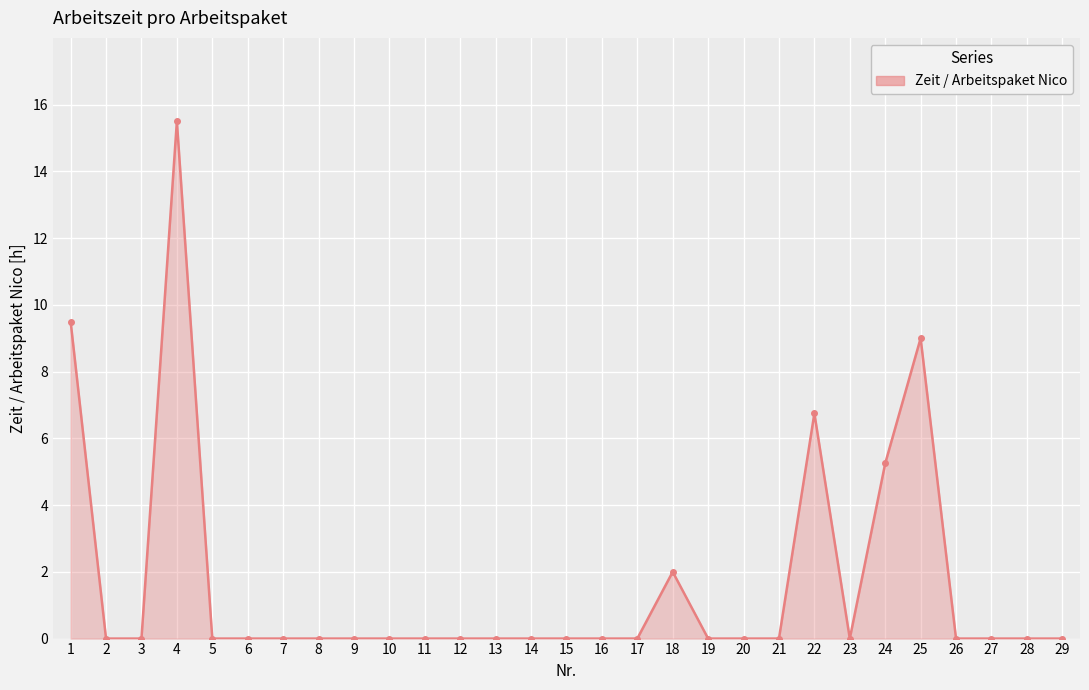

What is the change in value from 23 to 25?

+9.0